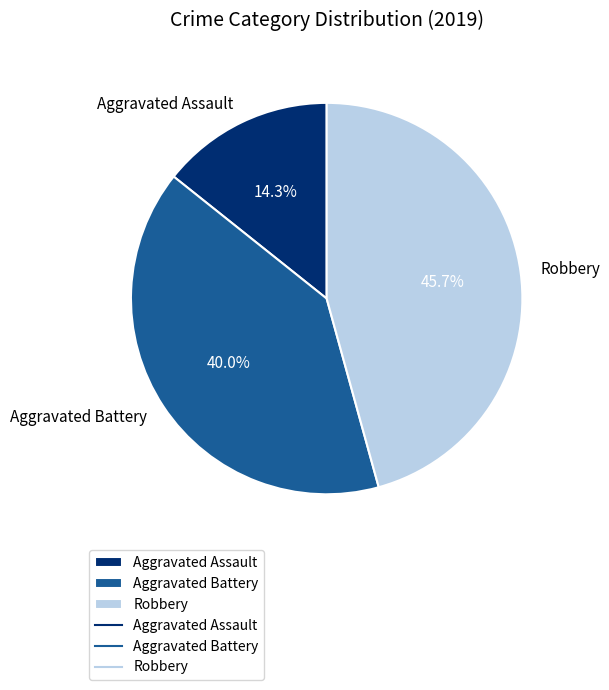

Approximately how many times larger is the value at Aggravated Battery compared to Aggravated Assault?

2.8